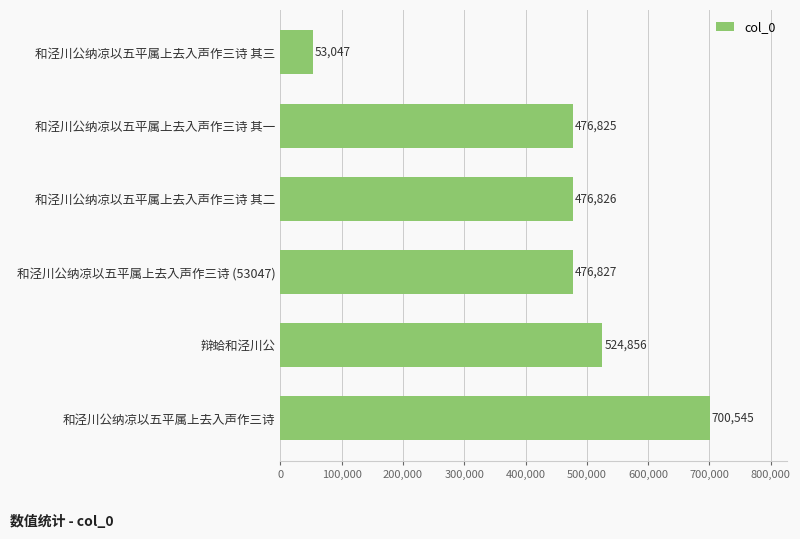

Which label corresponds to the smallest value in the chart?

和泾川公纳凉以五平属上去入声作三诗 其三